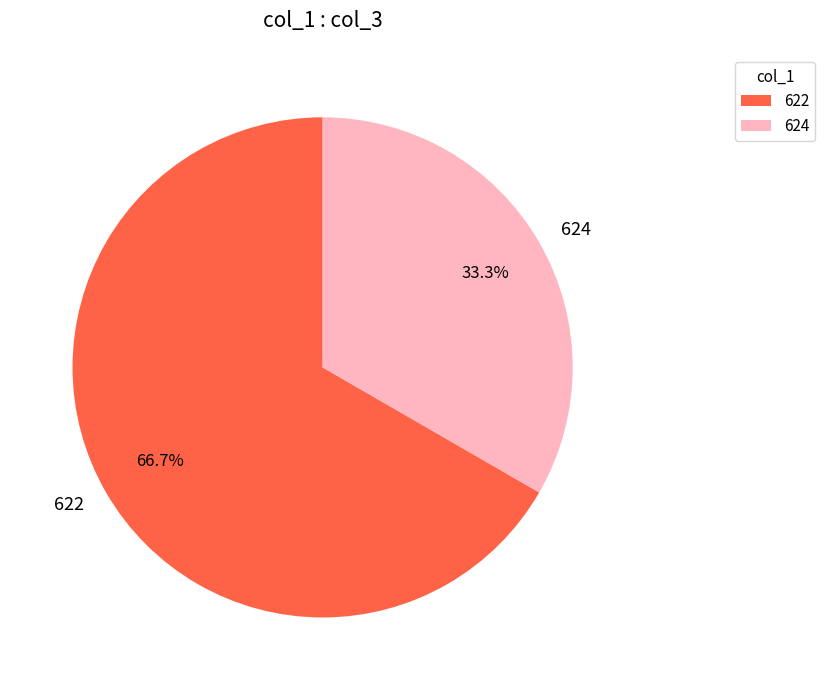

What percentage is NOT represented by 624?

66.7%